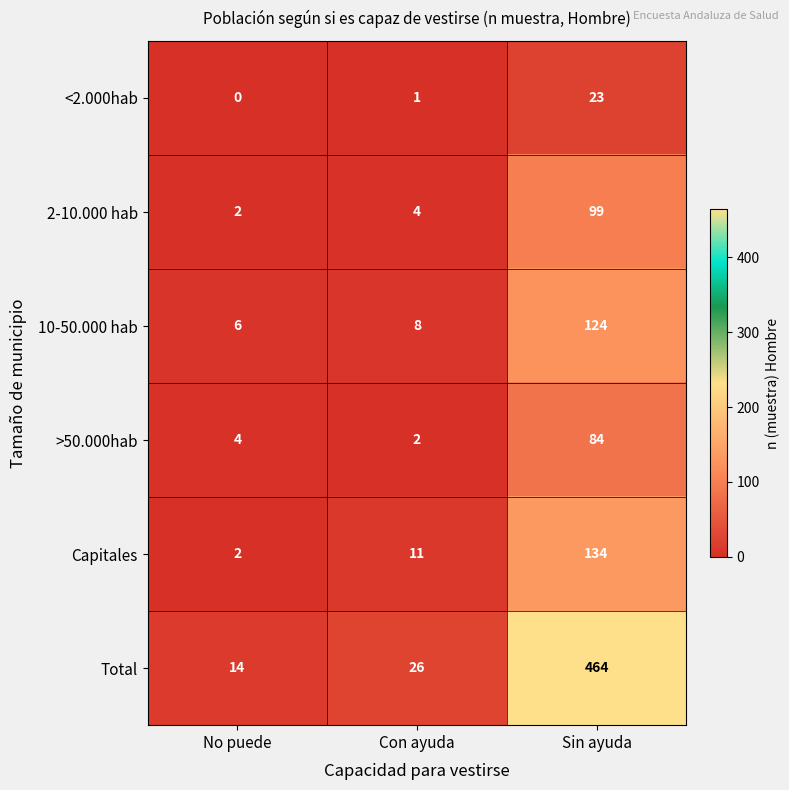

What is the maximum value shown in the chart?

464